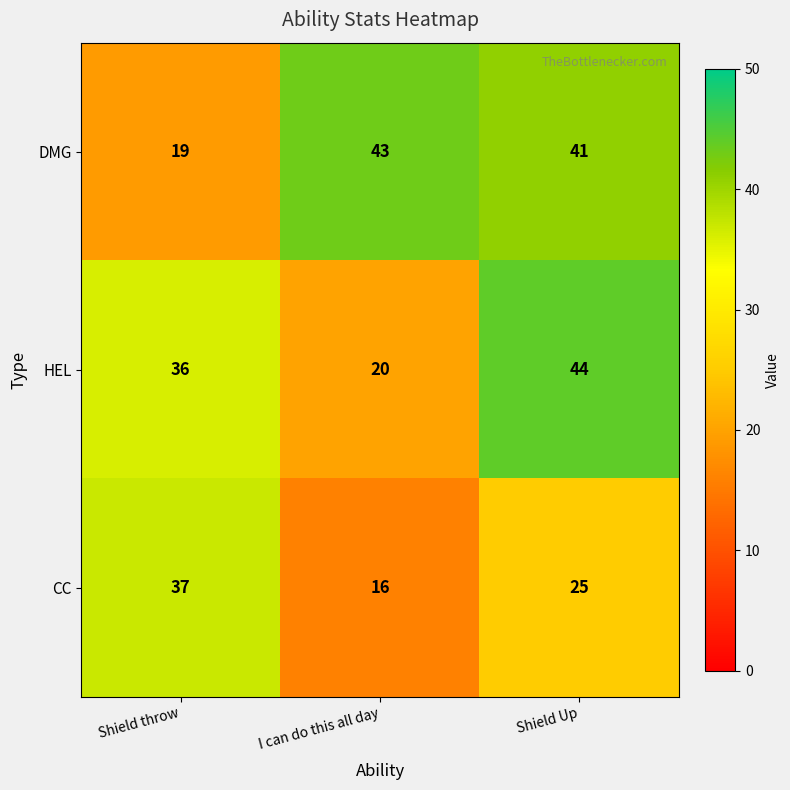

Reading left to right, transcribe all the data shown in this chart.

DMG: Shield throw=19	I can do this all day=43	Shield Up=41
HEL: Shield throw=36	I can do this all day=20	Shield Up=44
CC: Shield throw=37	I can do this all day=16	Shield Up=25